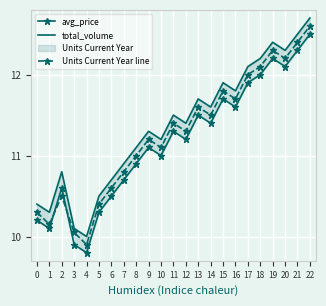

At which category is the sum across all series the highest?

22